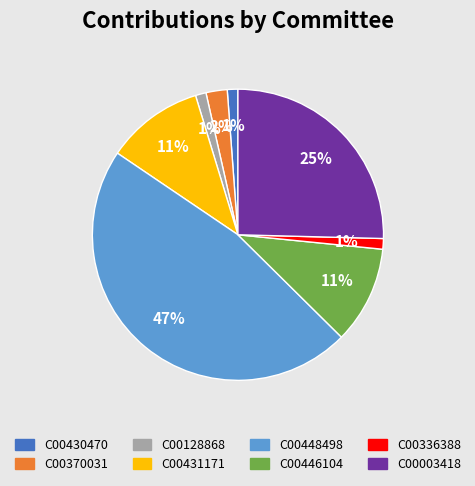

How many segments does this pie chart have?

8